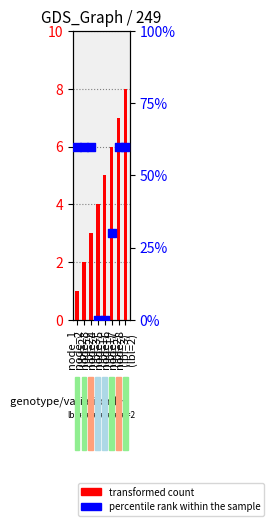

What is the total value across all series at node_6
(lbl=2)?

36